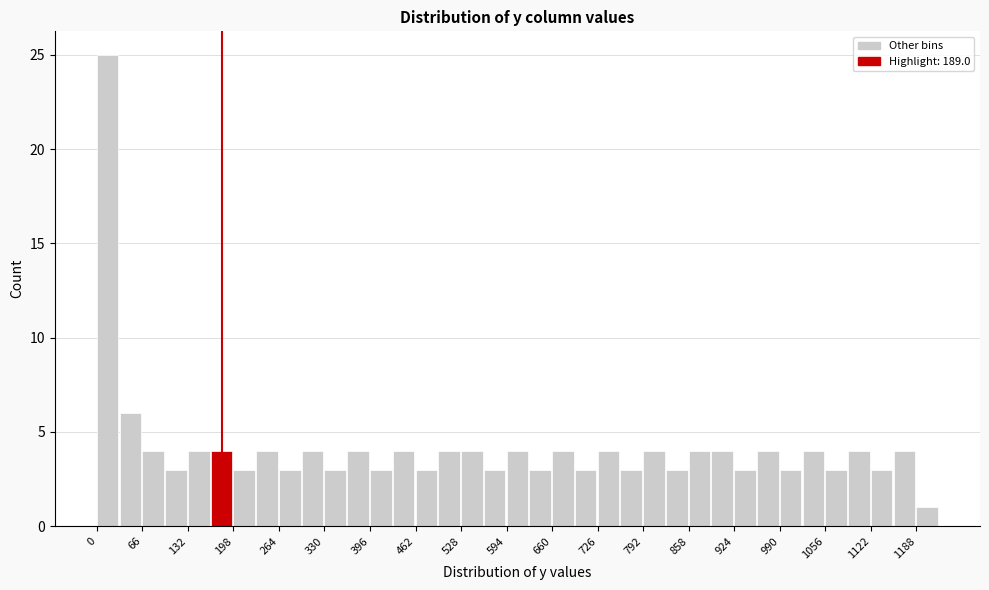

Around what value on the x-axis is the tallest bar? Give the approximate position of its centre, as read against the axis.

20